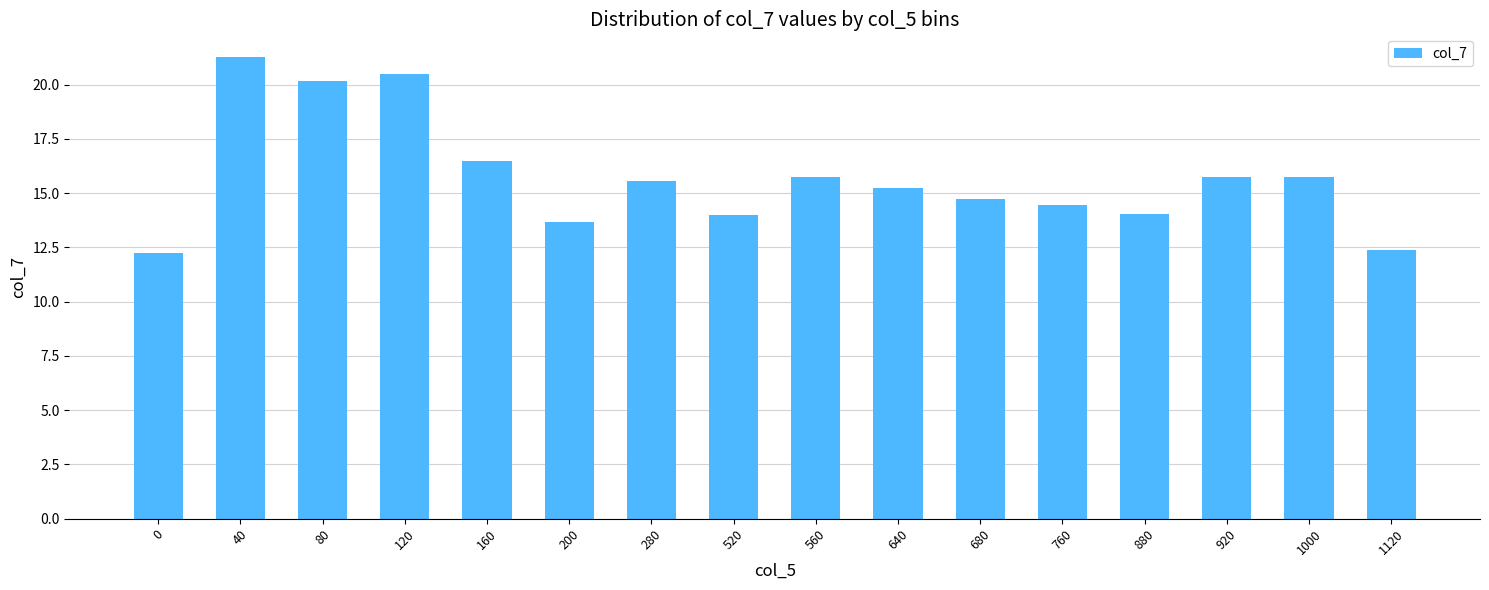

What is the approximate value at 1000?

15.8